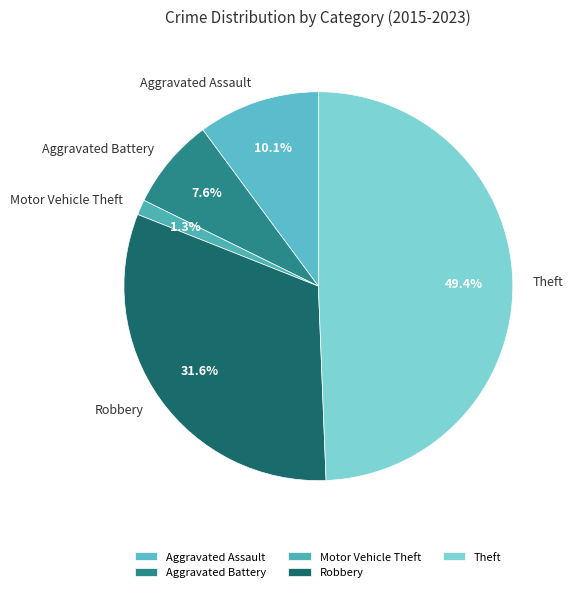

Does Theft represent more than half of the total?

No